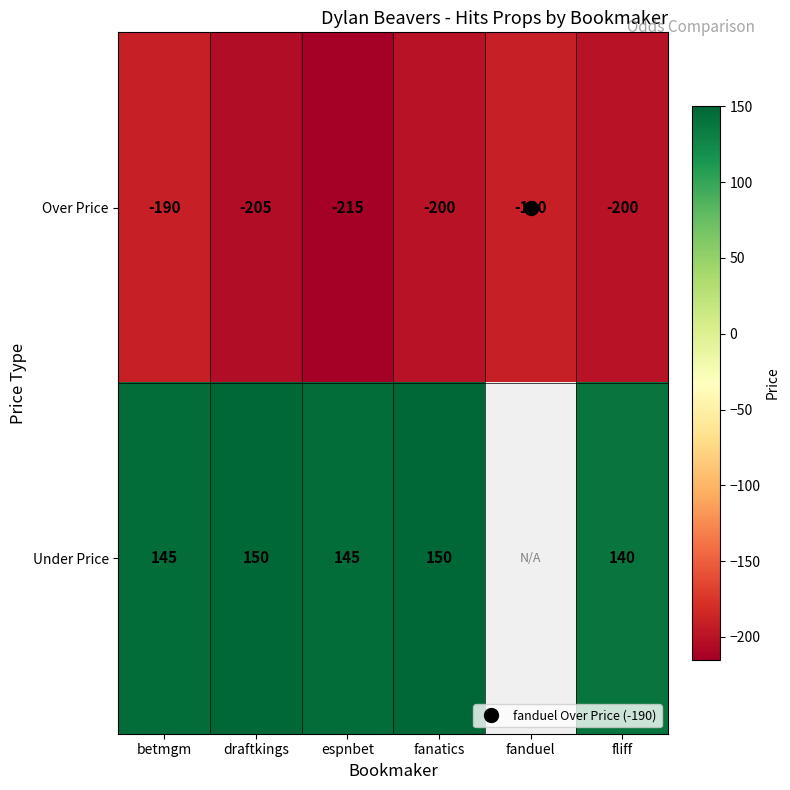

What is the total value across all series at betmgm?

-45.0